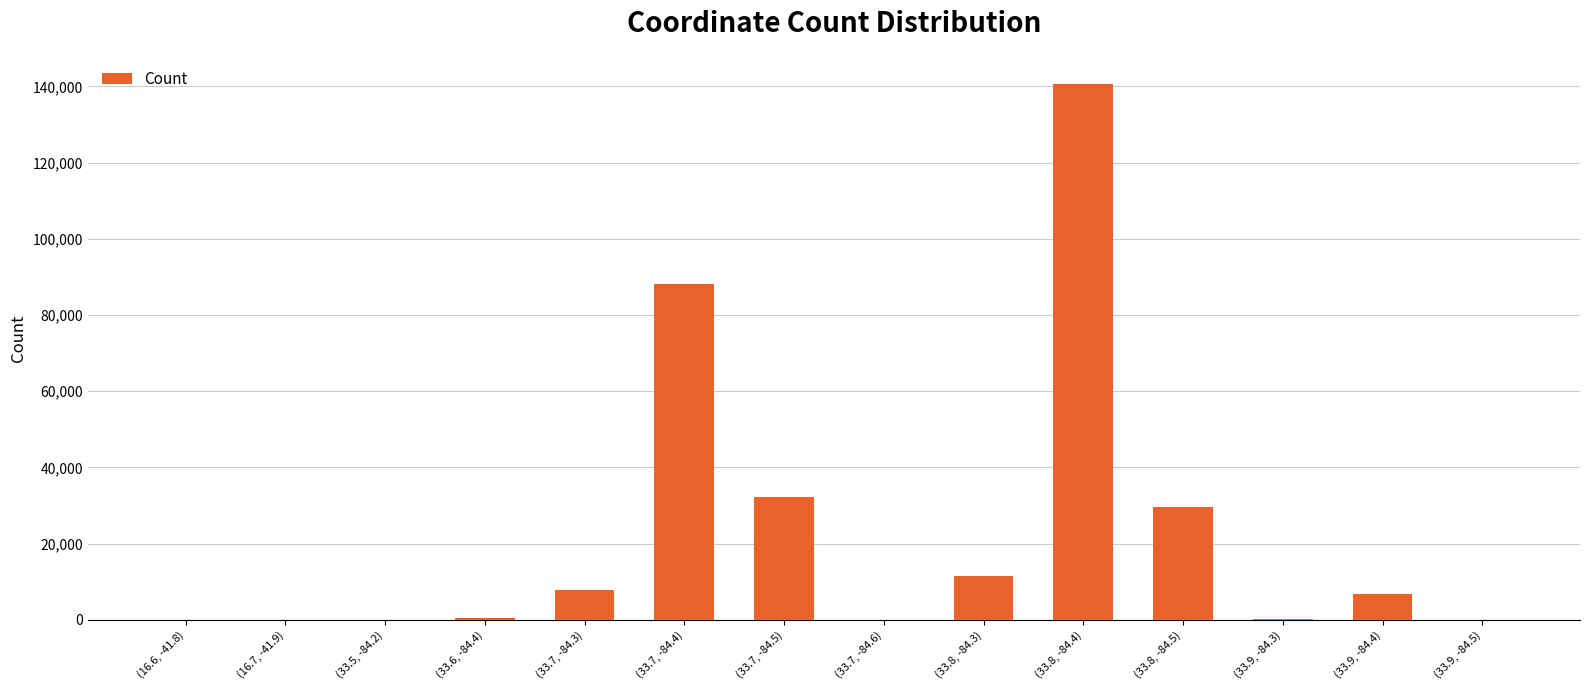

Count the number of categories in the chart.

14